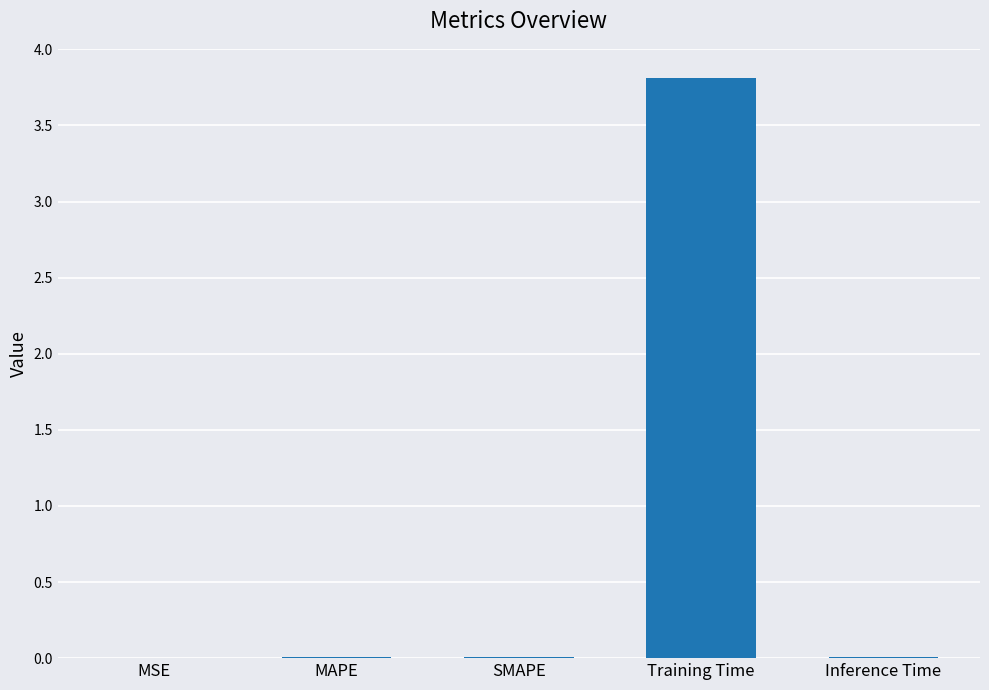

Which label corresponds to the largest value in the chart?

Training Time